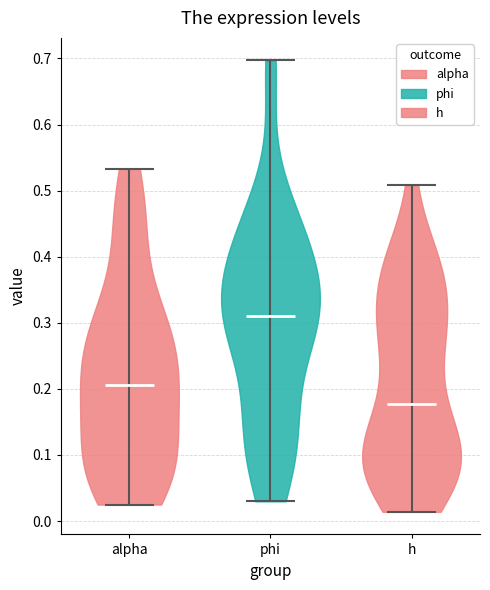

Reading left to right, read every violin against the y-axis: where its median line is, and the lowest and highest points it reaches. The values are not printed on the chart, so give them approximately, as read against the axis.

alpha: median line 0.21, lowest point 0.03, highest point 0.53
phi: median line 0.31, lowest point 0.03, highest point 0.70
h: median line 0.18, lowest point 0.01, highest point 0.51